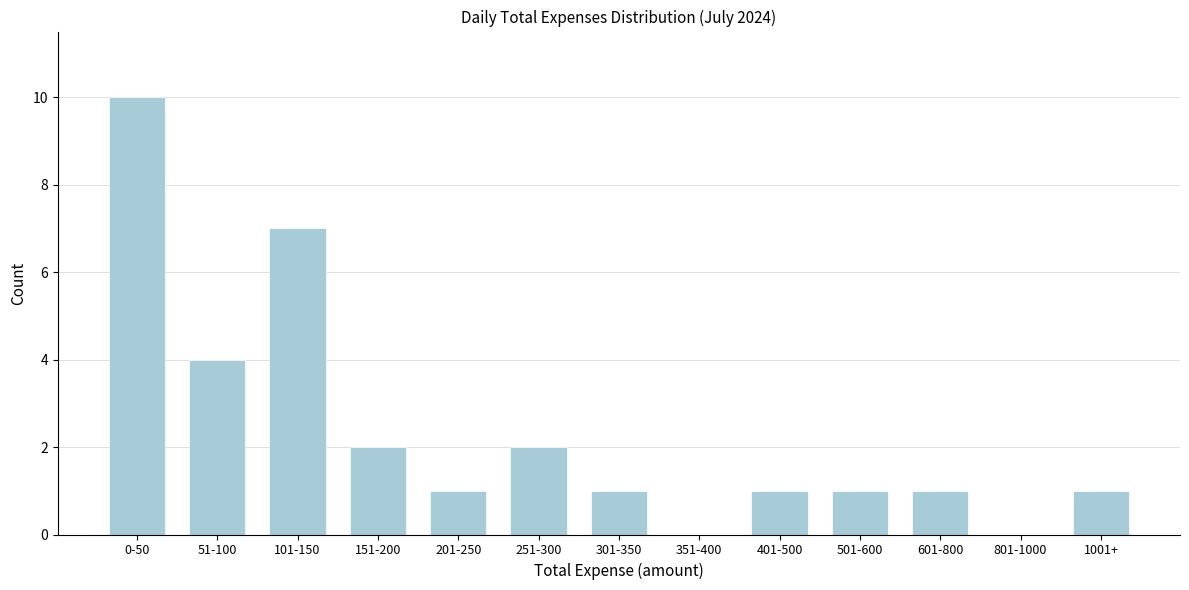

Reading right to left, transcribe all the data shown in this chart.

1001+=1	801-1000=0	601-800=1	501-600=1	401-500=1	351-400=0	301-350=1	251-300=2	201-250=1	151-200=2	101-150=7	51-100=4	0-50=10